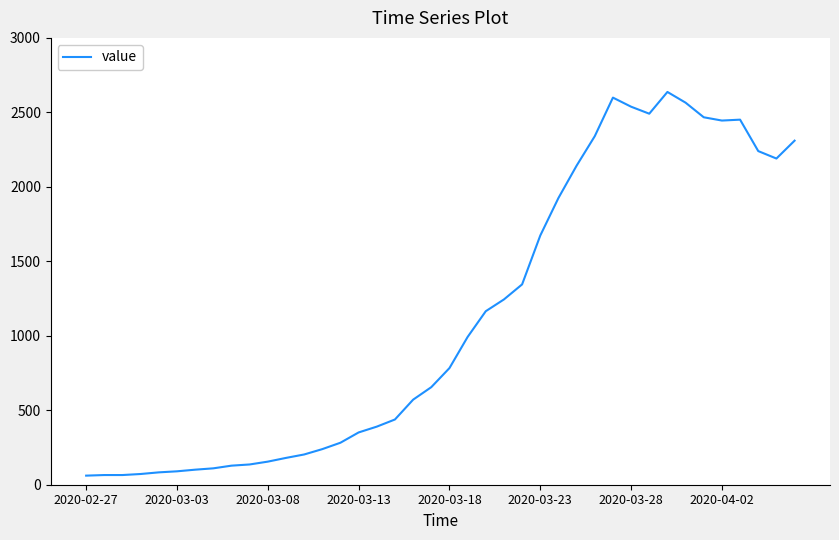

What is the greatest value displayed?

2637